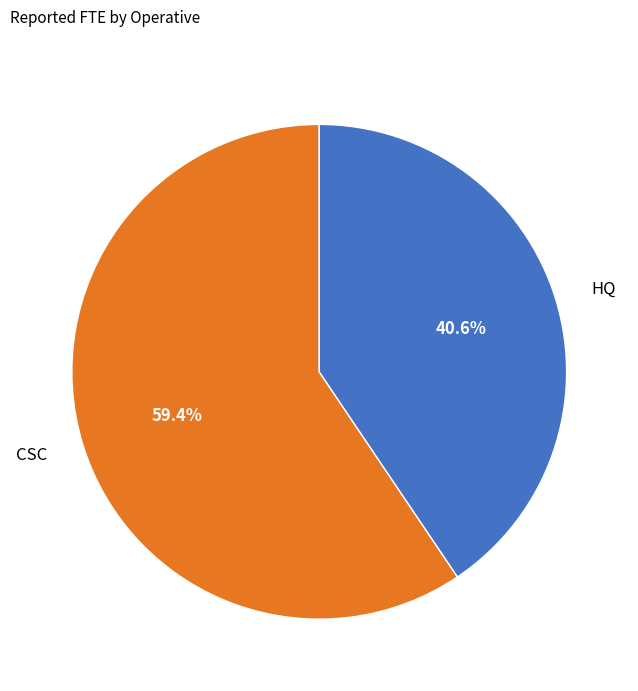

What is the largest slice in the pie chart?

CSC